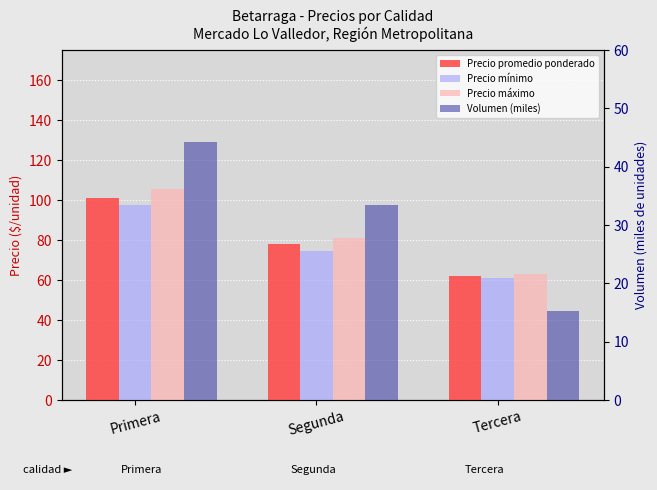

Which series has the largest range (max minus min)?

Precio máximo